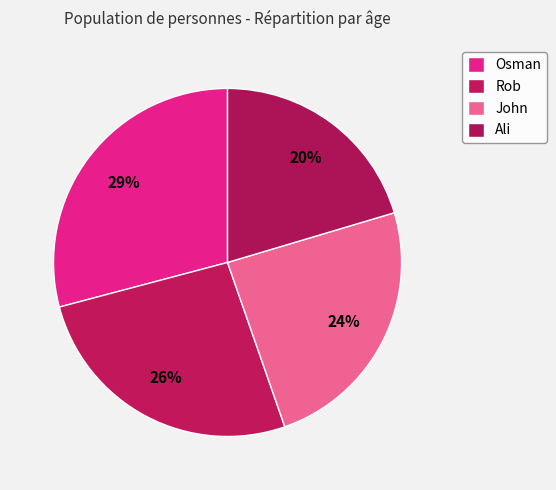

Is it true that Rob is 21% of the pie?

False